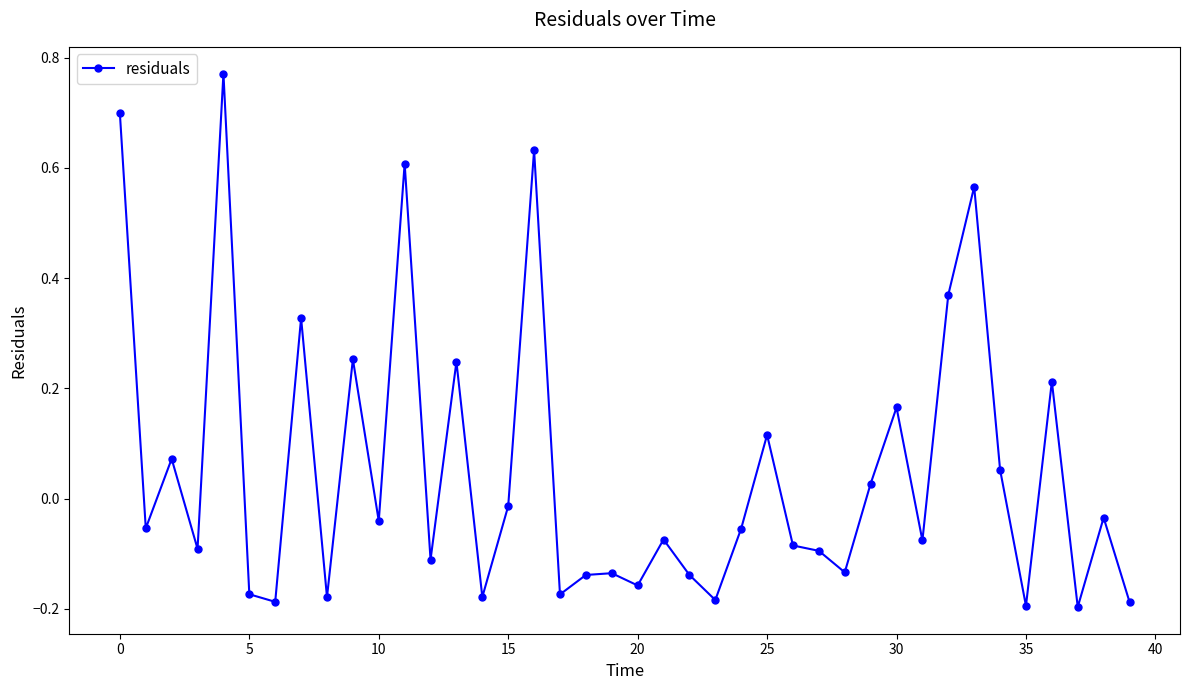

True or false: the data has more than 1 interior local peaks.

True